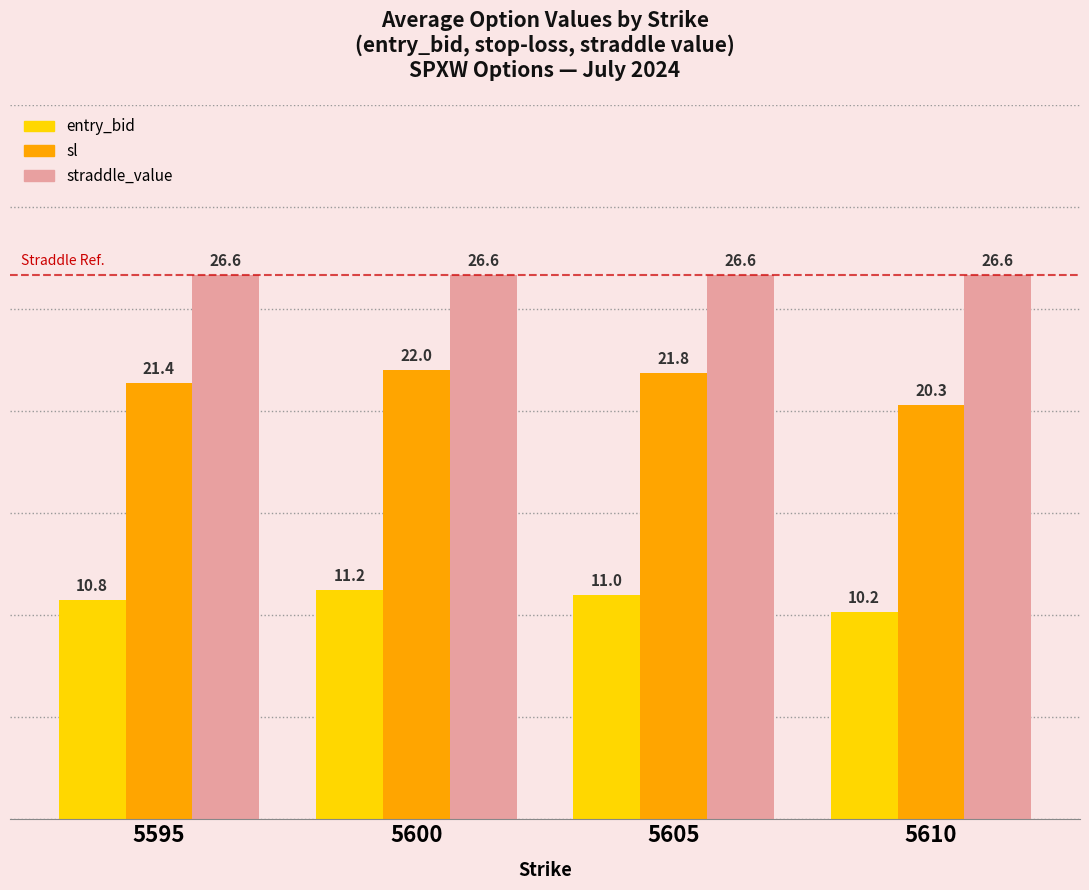

True or false: sl has a value of 35.7 at 5610.

False